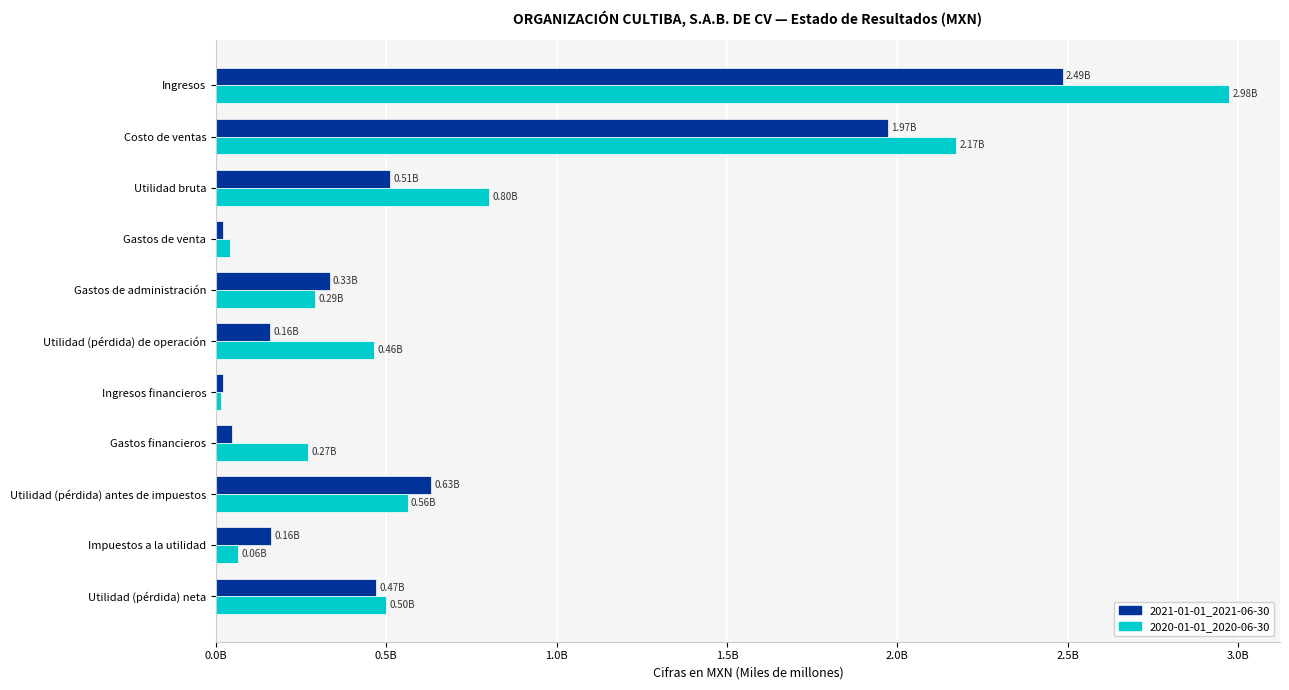

What are all the series names shown in the legend?

2021-01-01_2021-06-30, 2020-01-01_2020-06-30